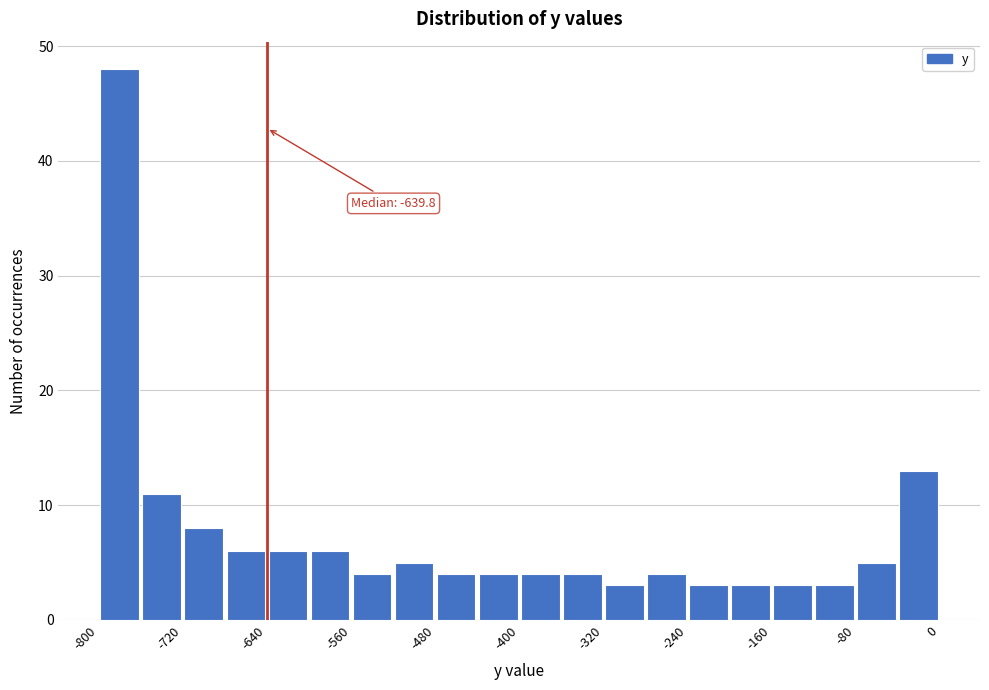

Over which range of the x-axis is the bar tallest?

-800 to -760